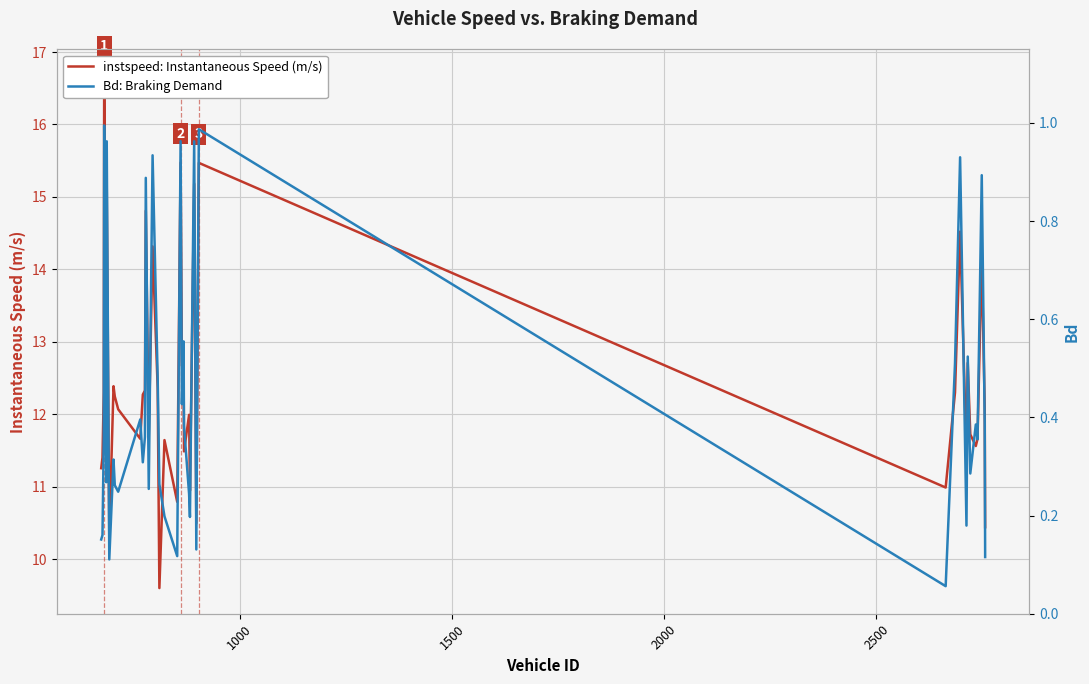

What is the average value of the Bd: Braking Demand series?

0.4